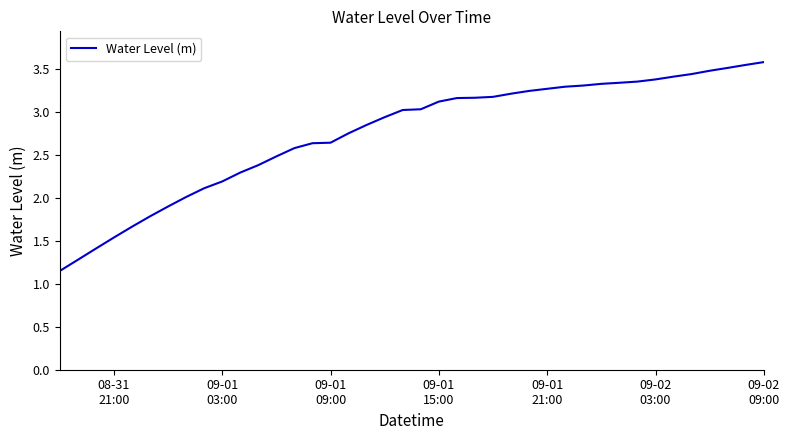

What is the greatest value displayed?

3.6